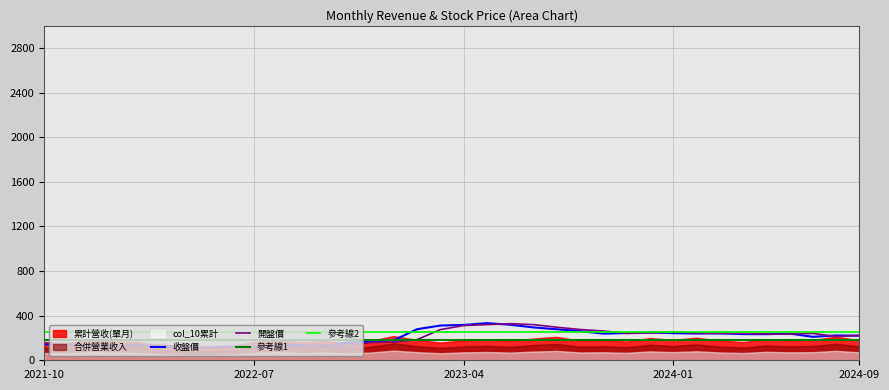

Which has a higher value, 2021-10 or 2021-12?

2021-10